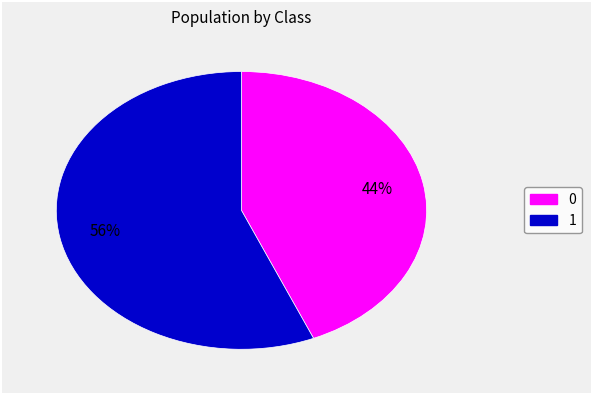

Rank the categories by value from highest to lowest.

1, 0